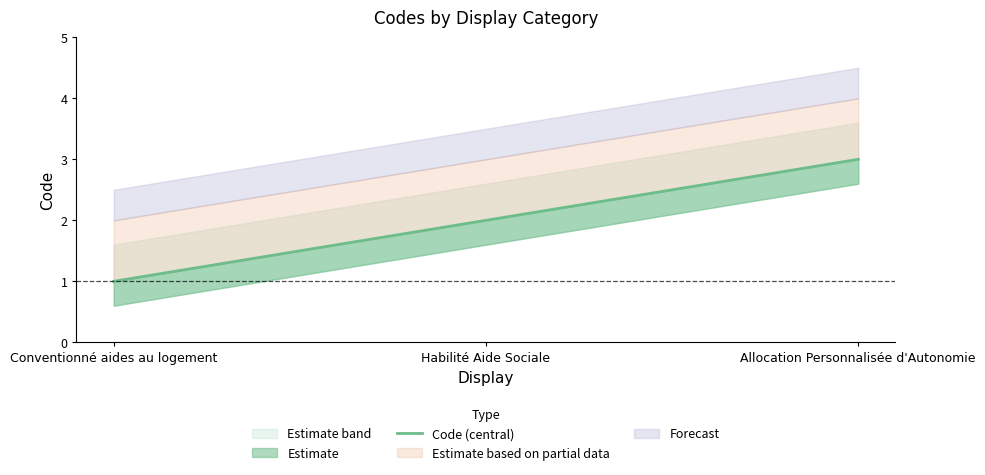

How many data points are above 2?

1